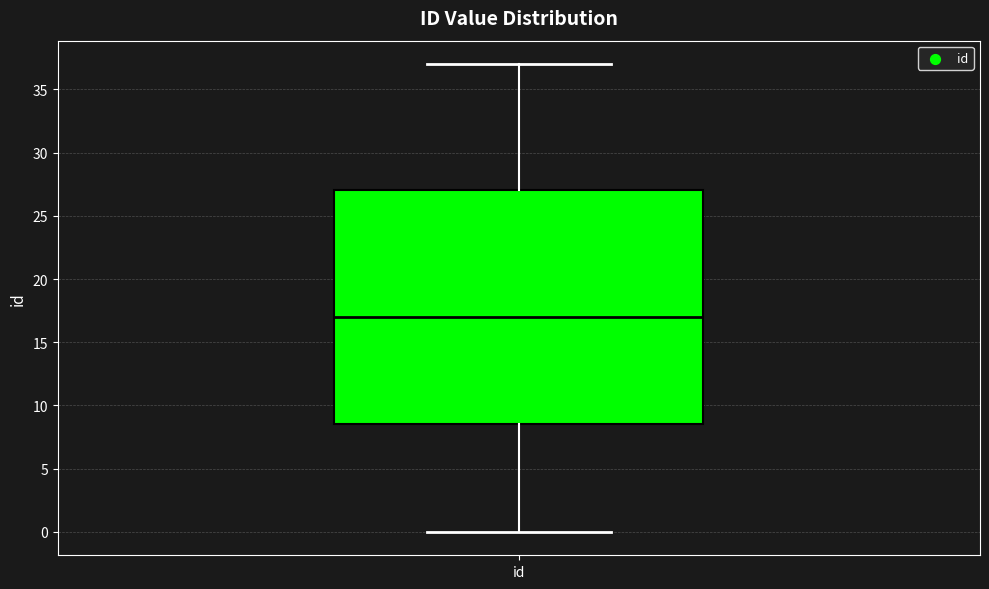

Transcribe this box plot: give where the median line is, the range the box spans, and where the two whiskers end, as read against the y-axis. The values are not printed on the chart, so give them approximately, as read against the axis.

median 17.0, box 8.5 to 27.0, whiskers 0.0 to 37.0